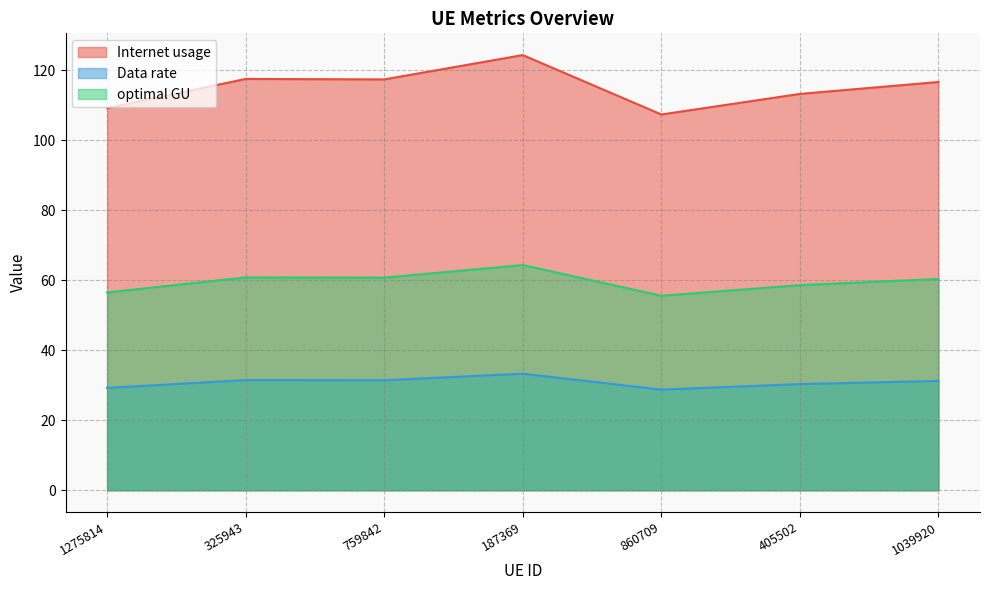

True or false: optimal GU and Data rate intersect in this chart.

False